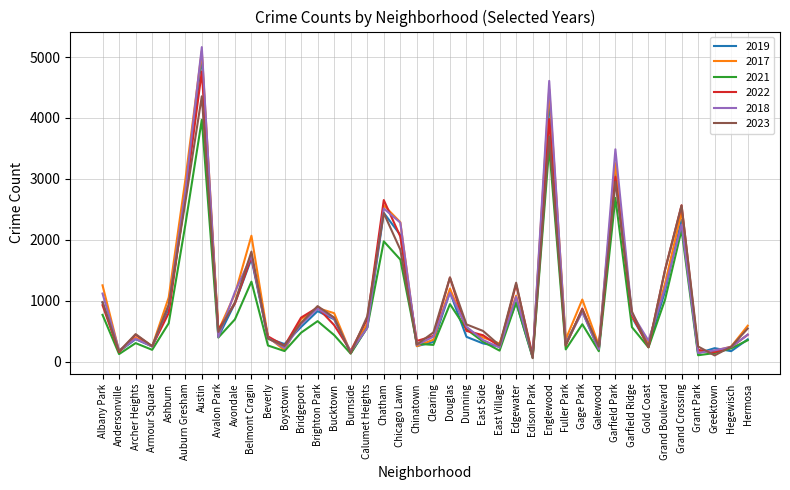

Which series has the largest range (max minus min)?

2018